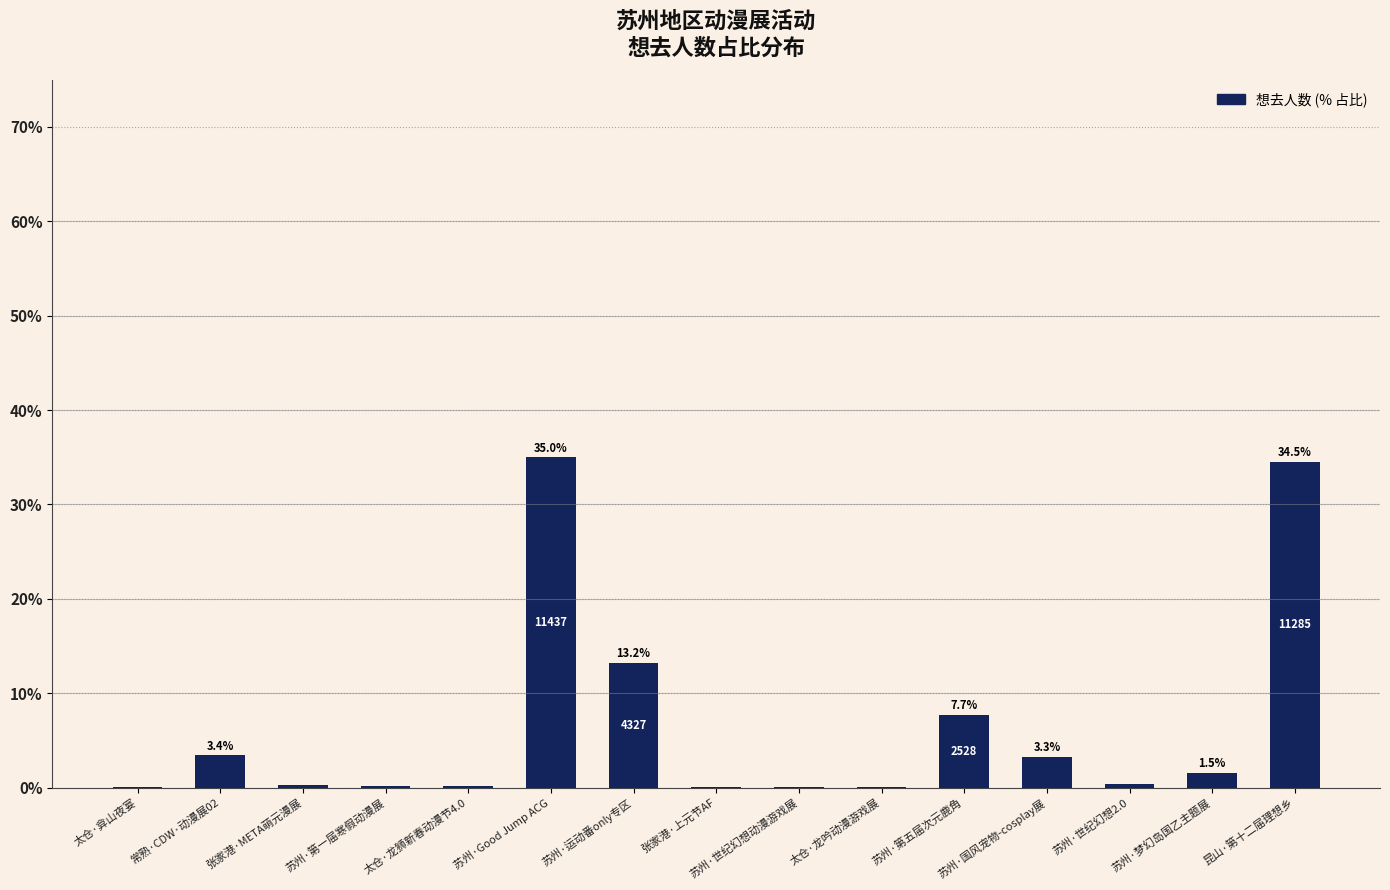

Which has a higher value, 太仓·弇山夜宴 or 苏州·Good Jump ACG?

苏州·Good Jump ACG